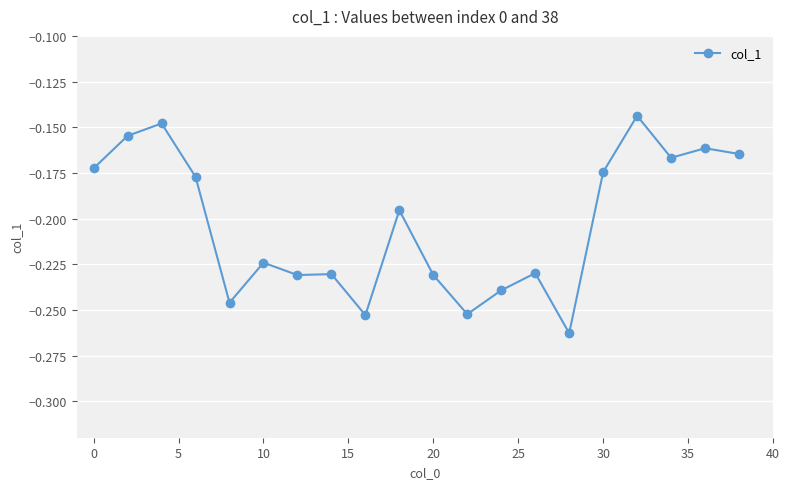

True or false: there are more than 0 points higher than both neighbors.

True